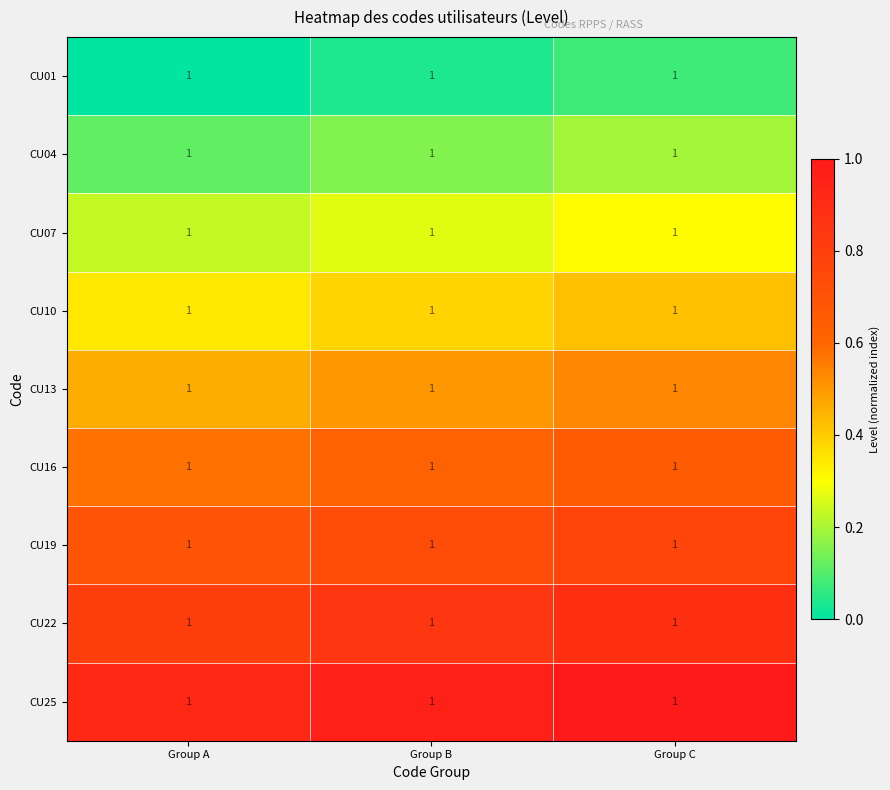

Reading left to right, extract all data points from this chart.

CU01: Group A=1.0	Group B=1.0	Group C=1.0
CU04: Group A=1.0	Group B=1.0	Group C=1.0
CU07: Group A=1.0	Group B=1.0	Group C=1.0
CU10: Group A=1.0	Group B=1.0	Group C=1.0
CU13: Group A=1.0	Group B=1.0	Group C=1.0
CU16: Group A=1.0	Group B=1.0	Group C=1.0
CU19: Group A=1.0	Group B=1.0	Group C=1.0
CU22: Group A=1.0	Group B=1.0	Group C=1.0
CU25: Group A=1.0	Group B=1.0	Group C=1.0